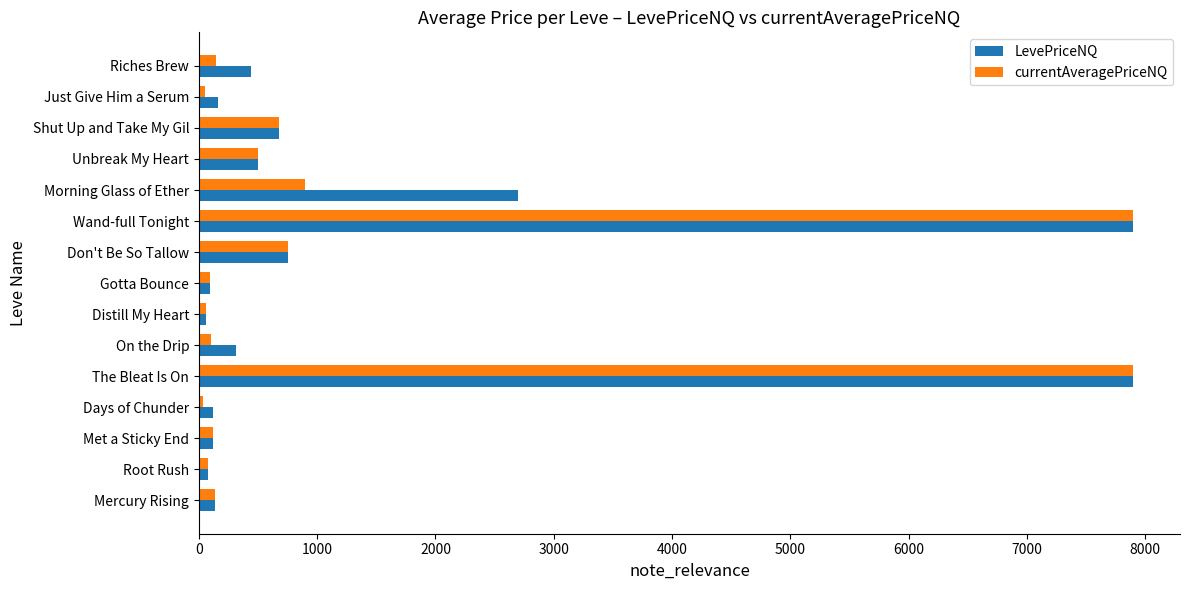

What value does the LevePriceNQ series have at Wand-full Tonight?

7900.0